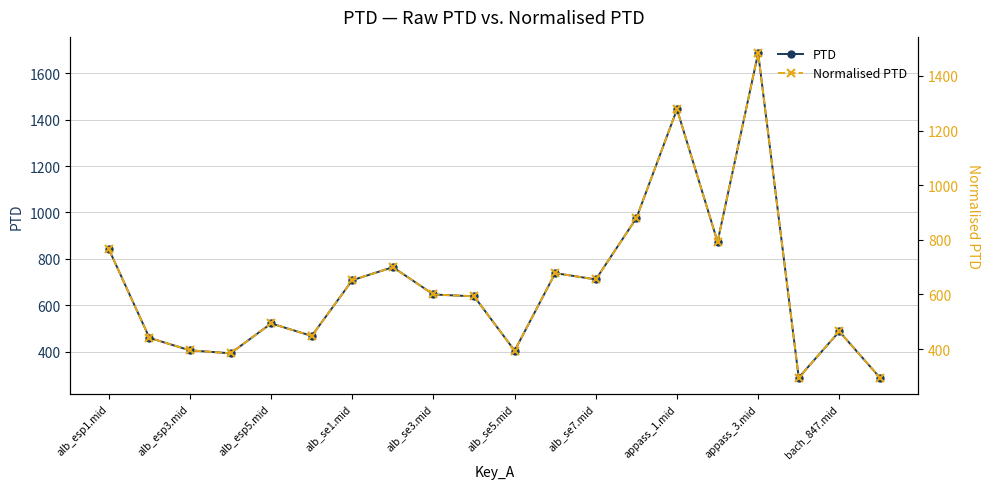

The value of PTD at alb_esp1.mid is 1401.5. True or false?

False